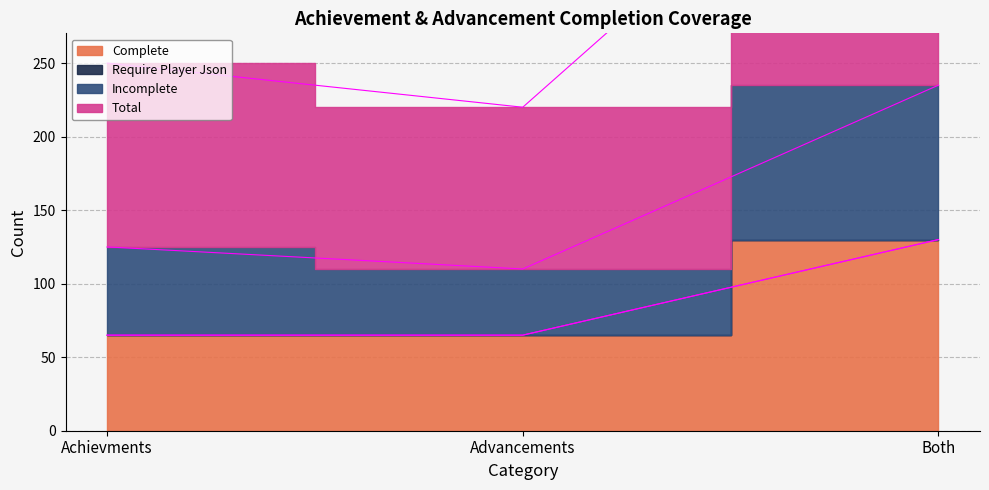

Is it true that Incomplete equals 235 at Both?

True